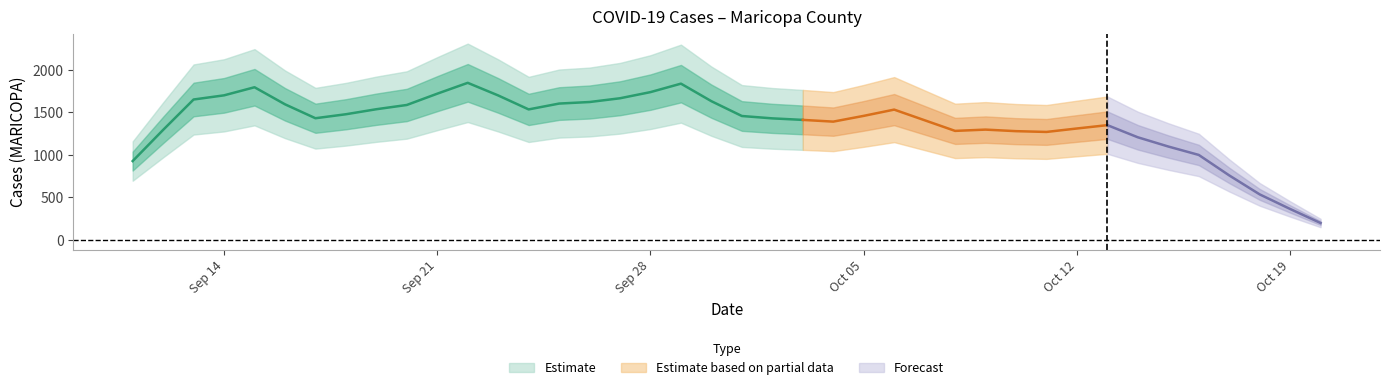

Is it true that the value at 2021-10-18 is 496?

False